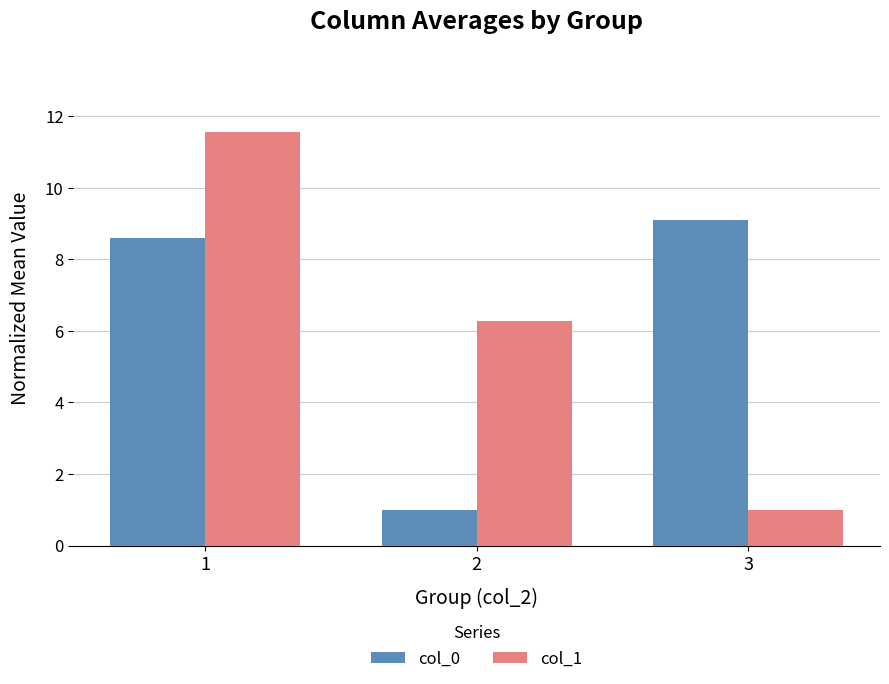

What is the value of the col_1 bar at the 1st from the left?

11.6